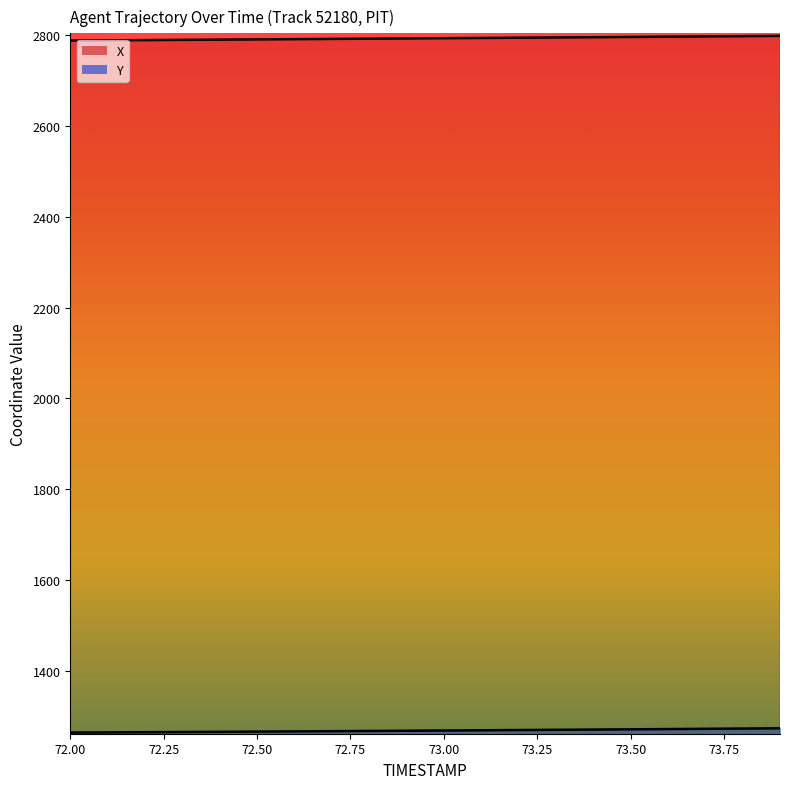

Which category has the lowest value across all series?

72.00